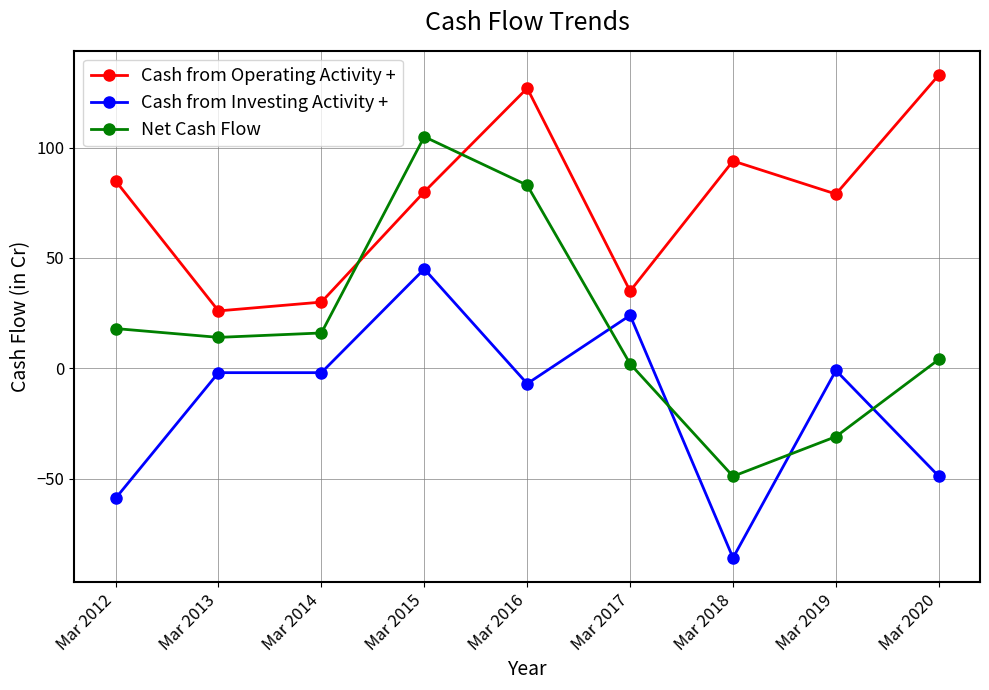

True or false: Cash from Investing Activity + has a value of -2 at Mar 2014.

True